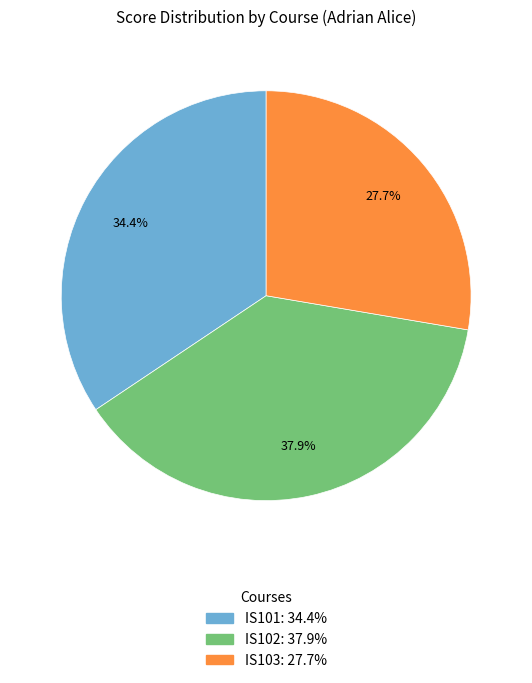

How many slices are in this pie chart?

3